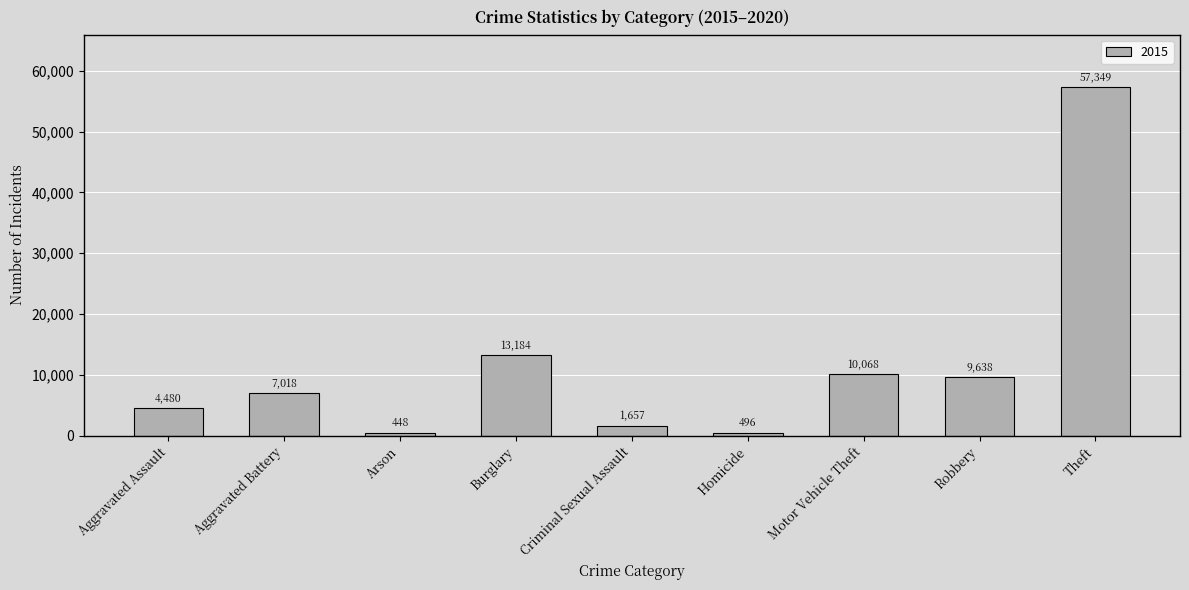

Between Criminal Sexual Assault and Homicide, which is larger?

Criminal Sexual Assault